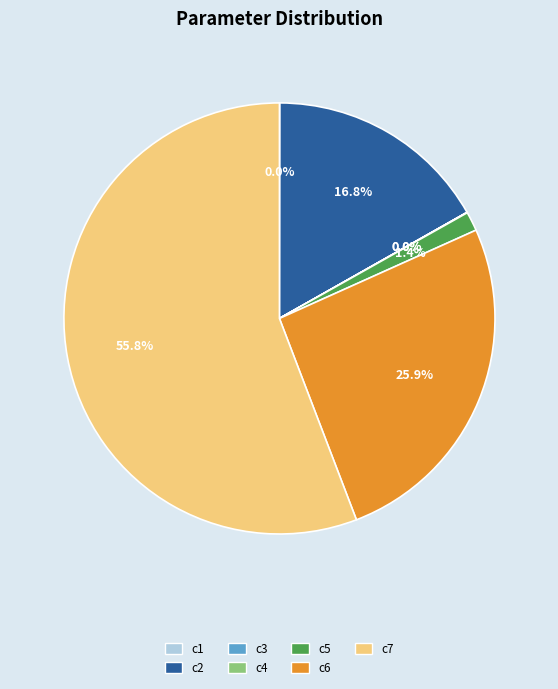

Approximately how many times larger is the value at c2 compared to c7?

0.3